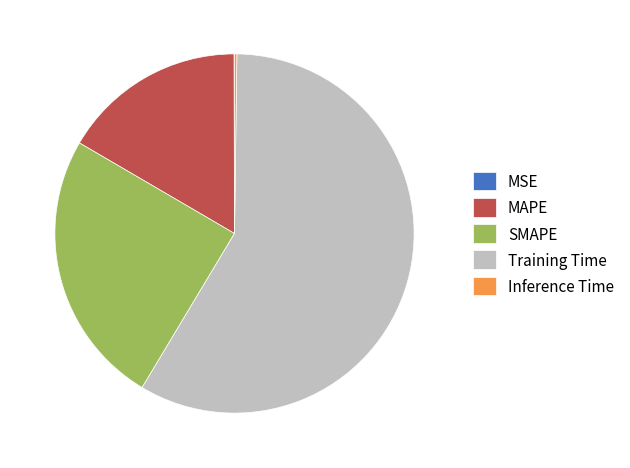

The MAPE slice represents 17% of the pie. True or false?

True